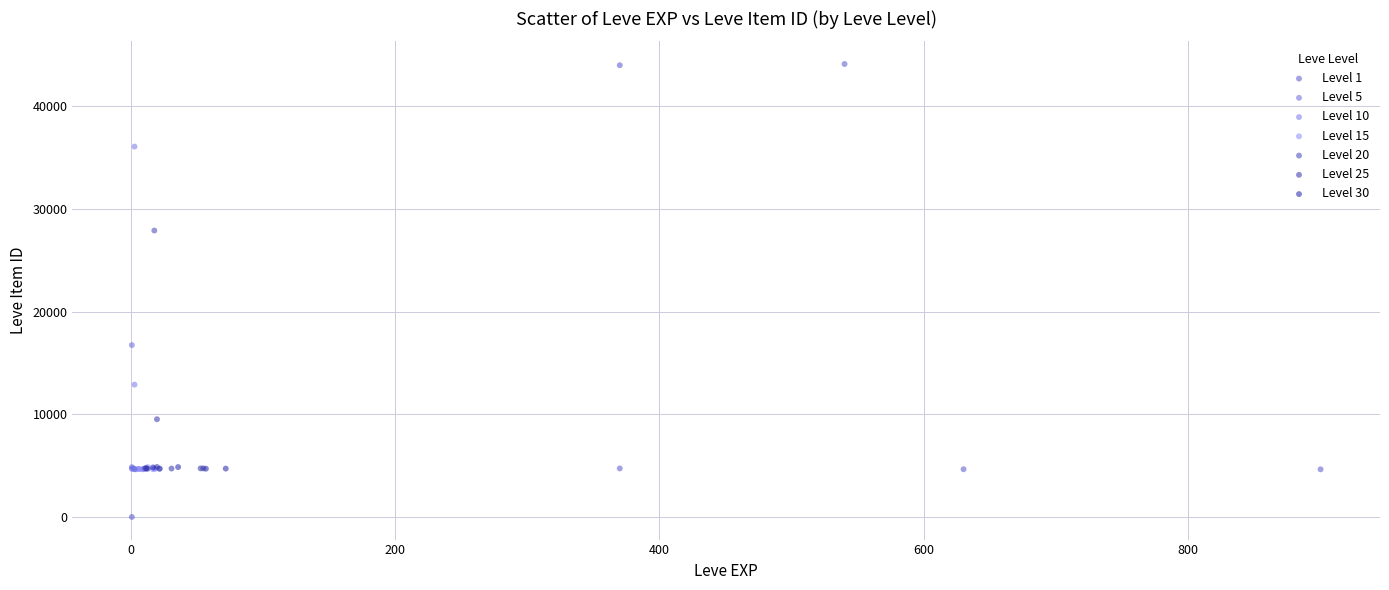

Which series contains the highest Y value?

Level 1